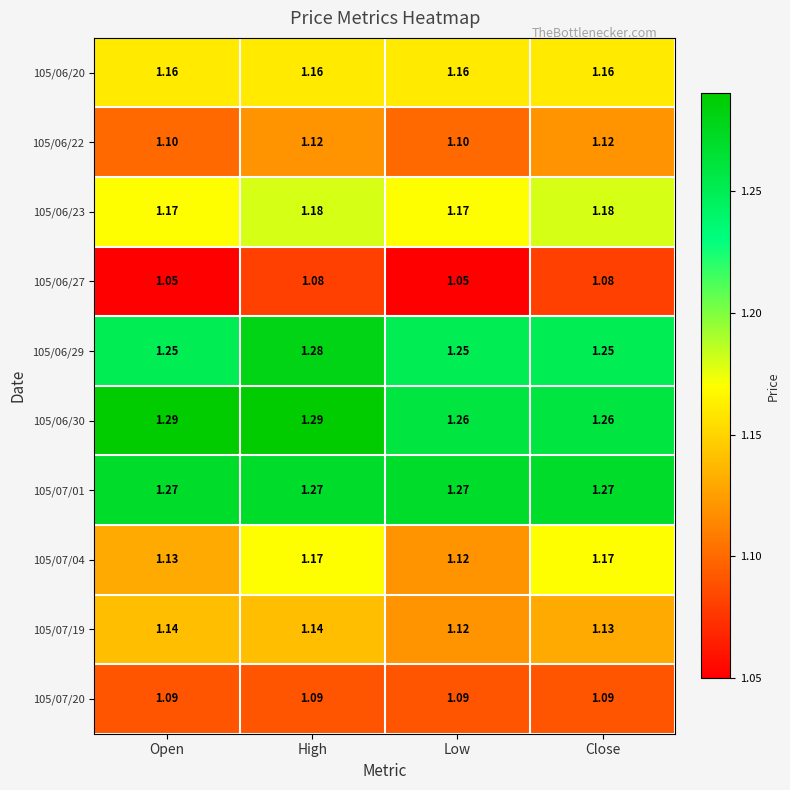

Is the value of 105/07/04 at Open greater than the value of 105/06/30 at Close?

No